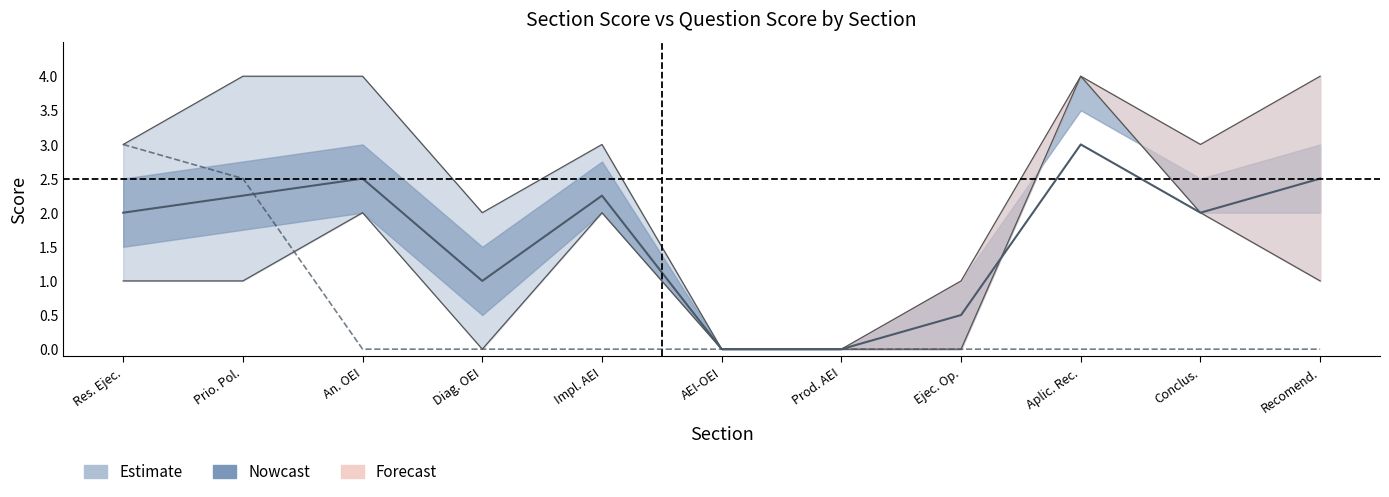

Is the value of section_score at Prio. Pol. greater than the value of question_score_lower at Impl. AEI?

Yes